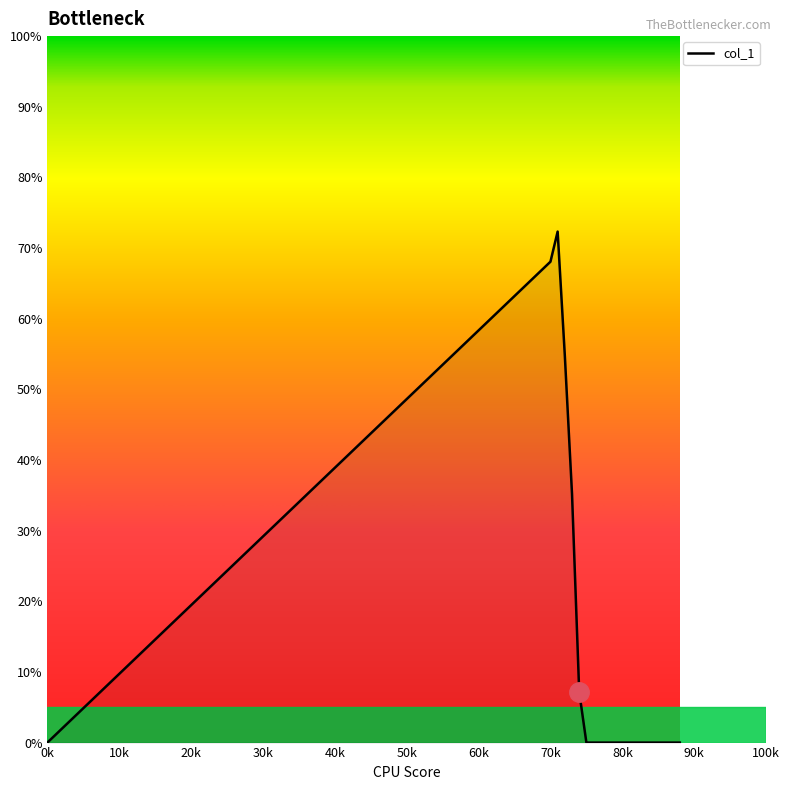

What is the maximum value shown in the chart?

72.3